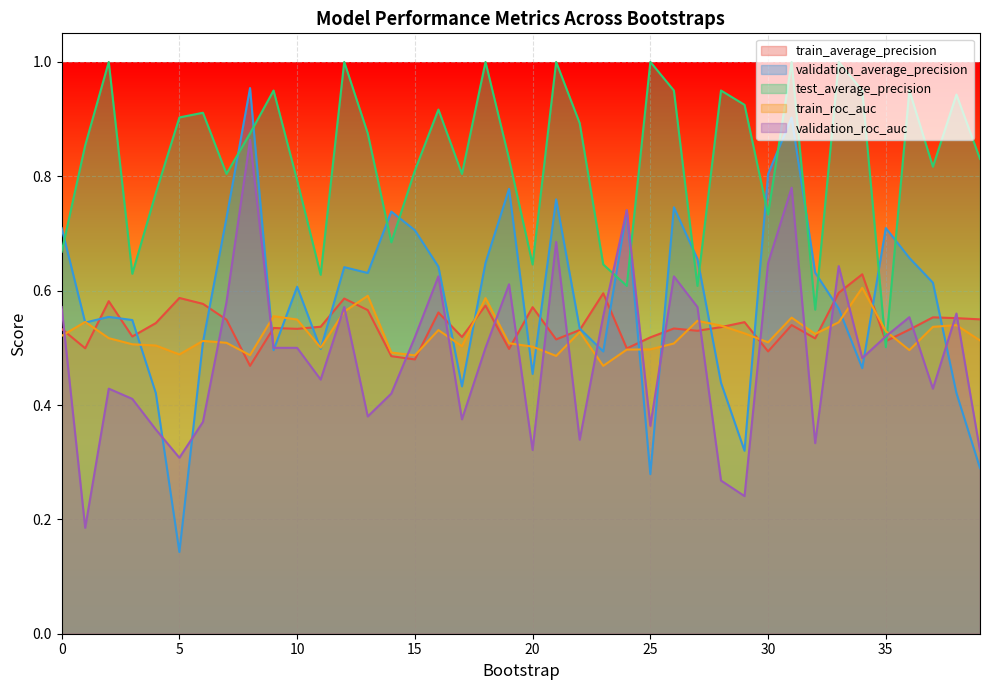

Is the value of train_average_precision at 11 greater than the value of train_roc_auc at 36?

Yes